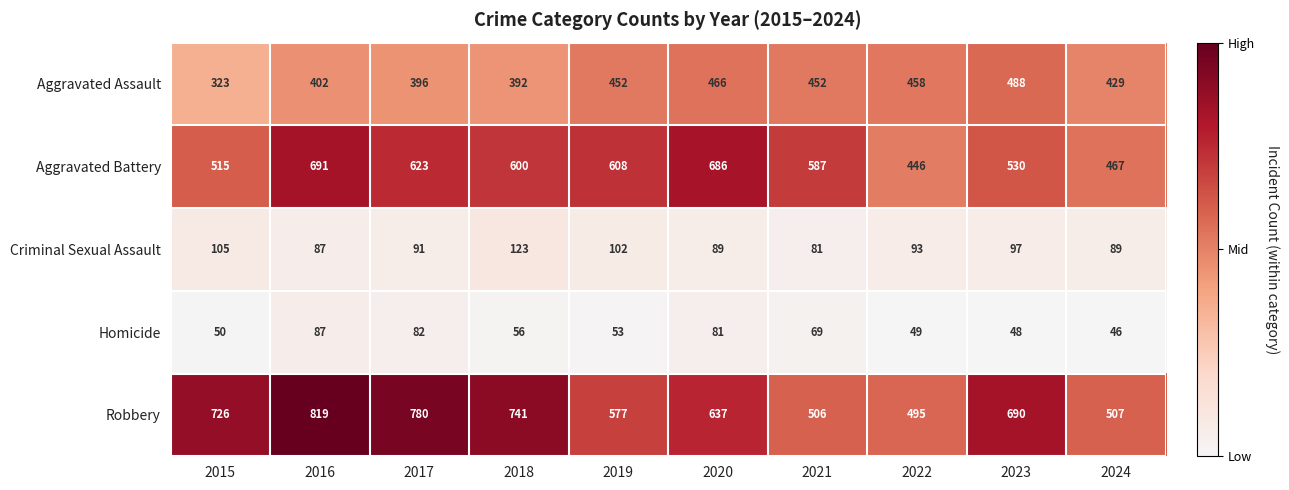

At which category is the sum across all series the highest?

2016